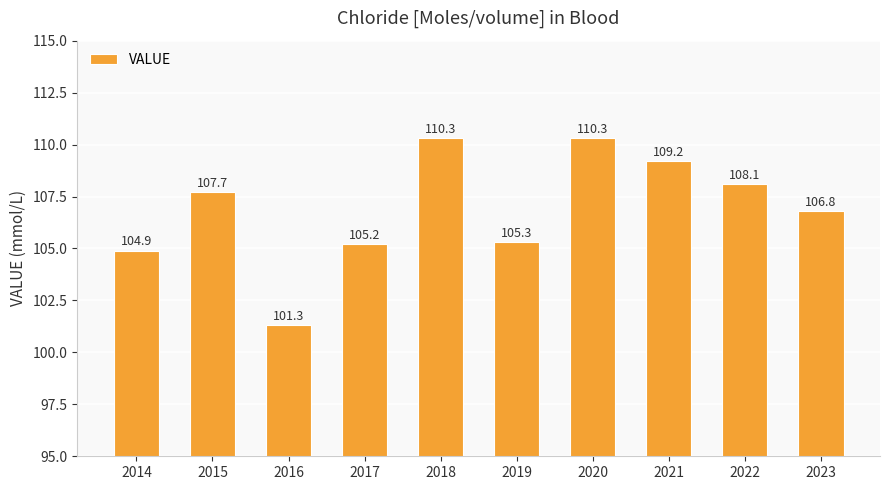

Count the number of categories in the chart.

10